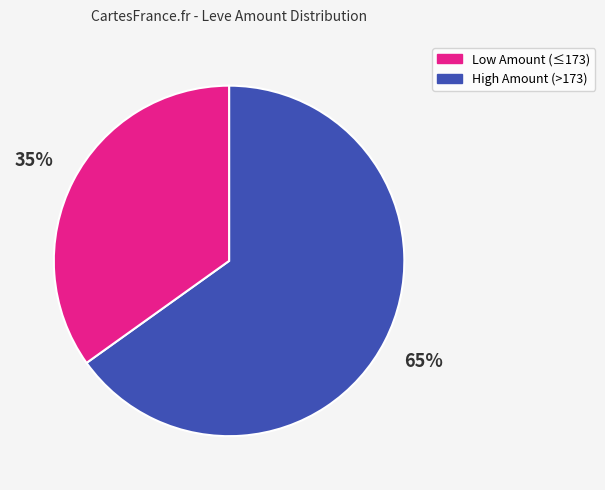

To the nearest percent, what is the difference between the largest and smallest slice percentages?

30%